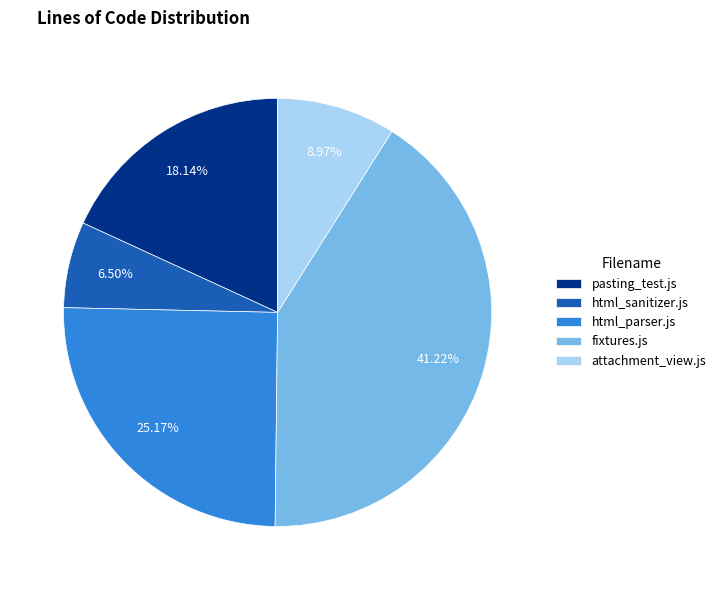

Between html_parser.js and fixtures.js, which is larger?

fixtures.js